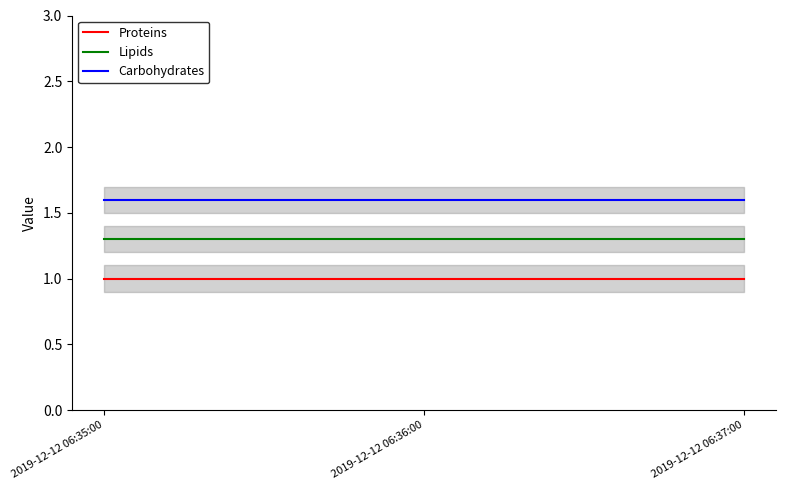

What is the sum of the Lipids values at 2019-12-12 06:35:00 and 2019-12-12 06:36:00?

2.6